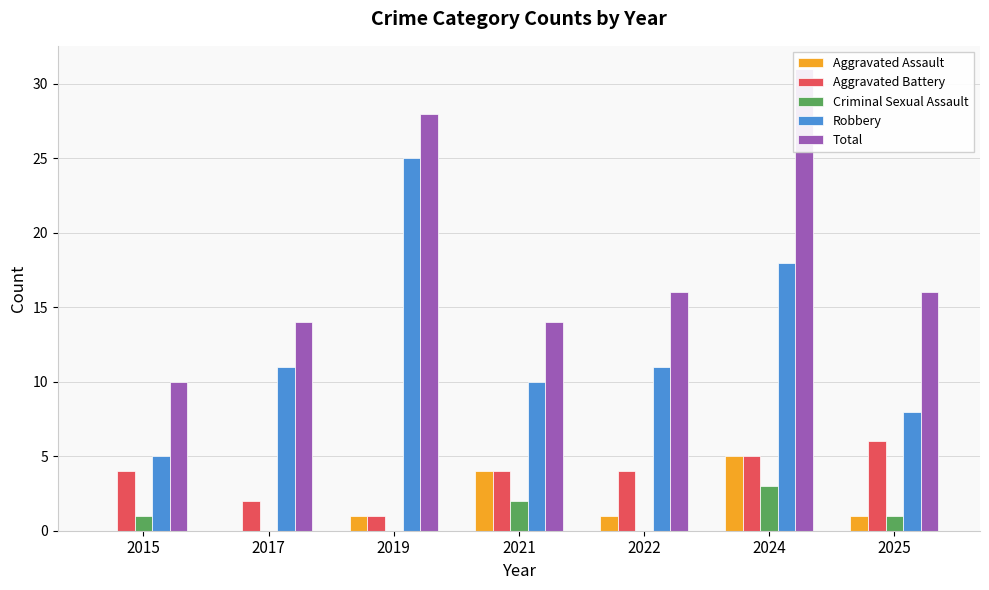

Which category has the highest value across all series?

2024